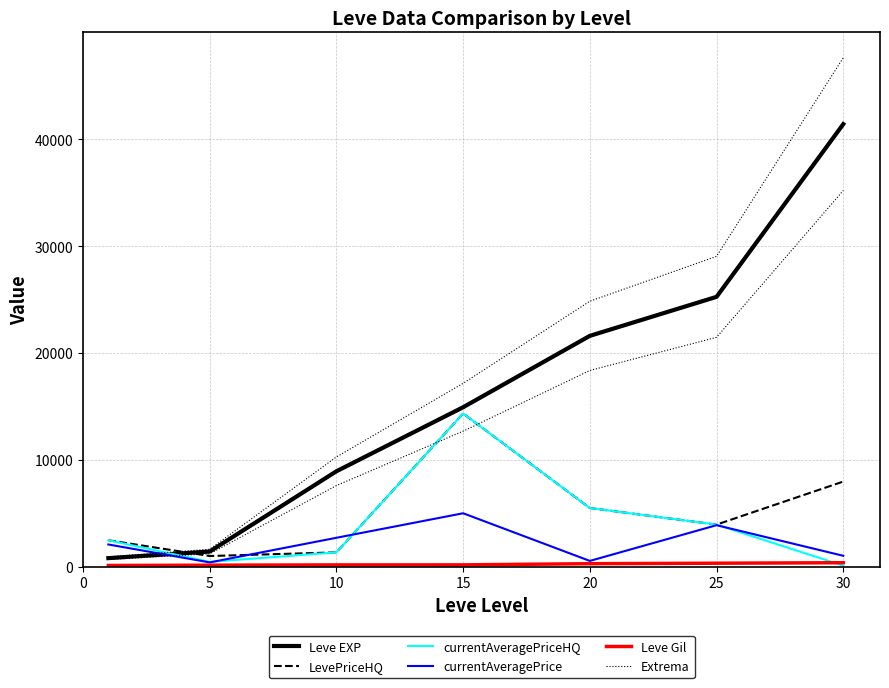

Count the number of categories in the chart.

7